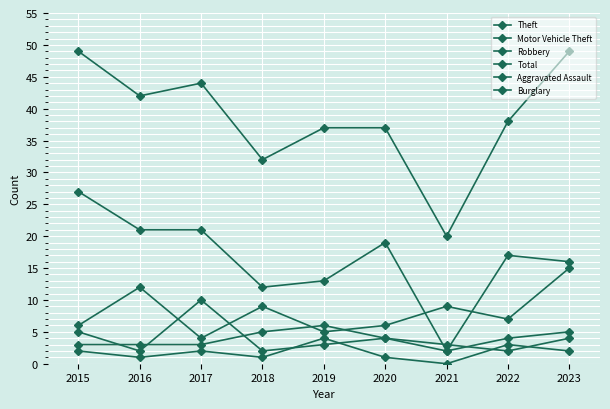

How many interior local peaks does the Burglary series have?

3